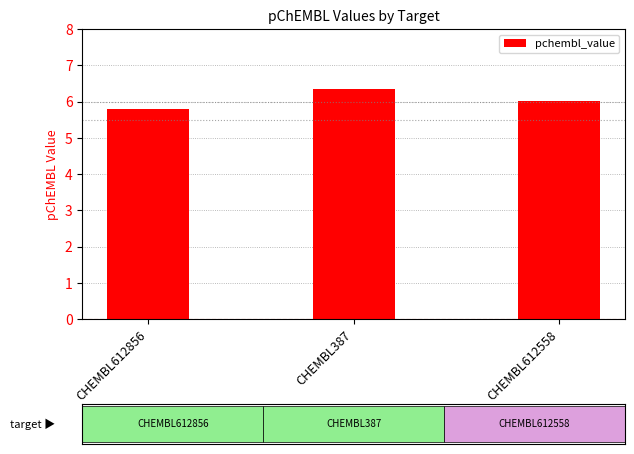

At which category does the chart reach its peak across all series?

CHEMBL387